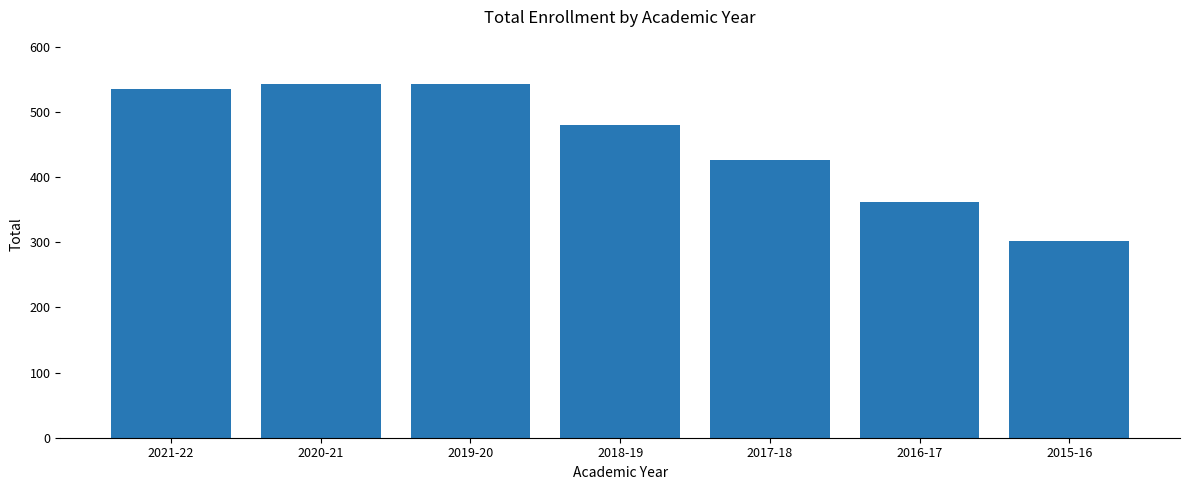

What is the difference between the maximum and minimum values?

240